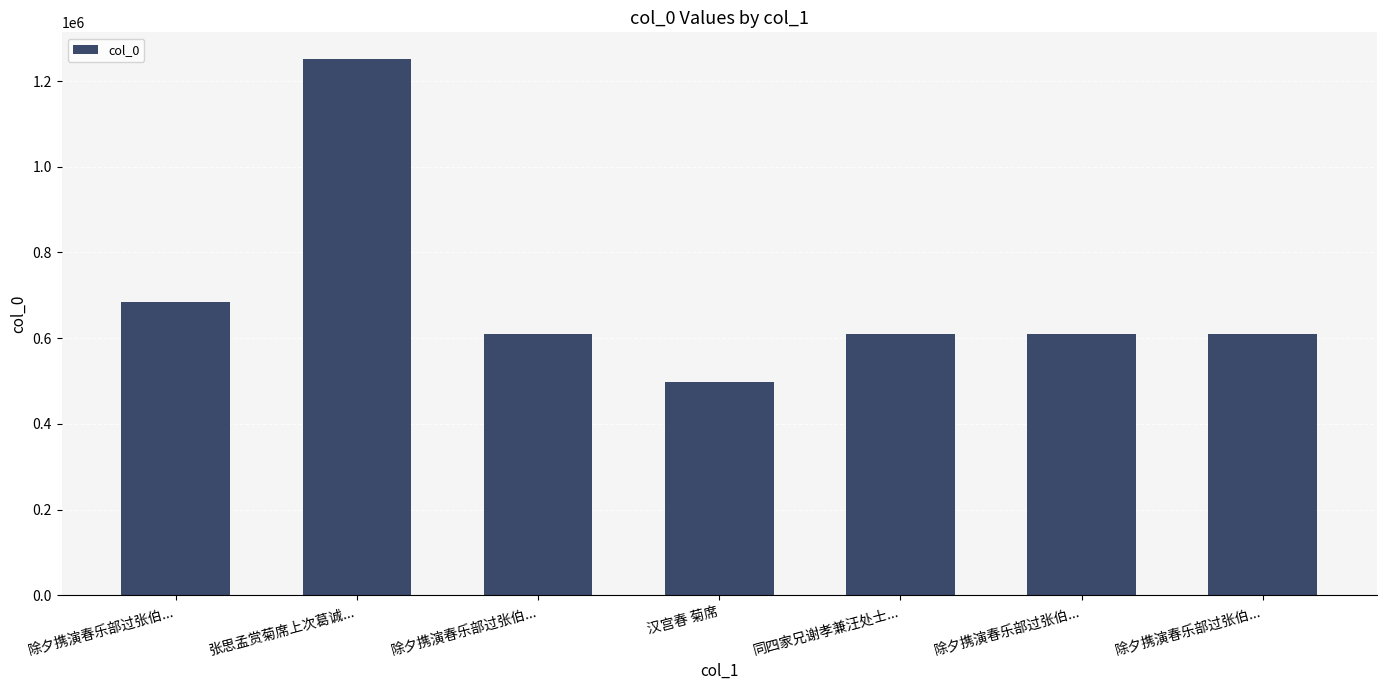

How many categories are shown in the chart?

7